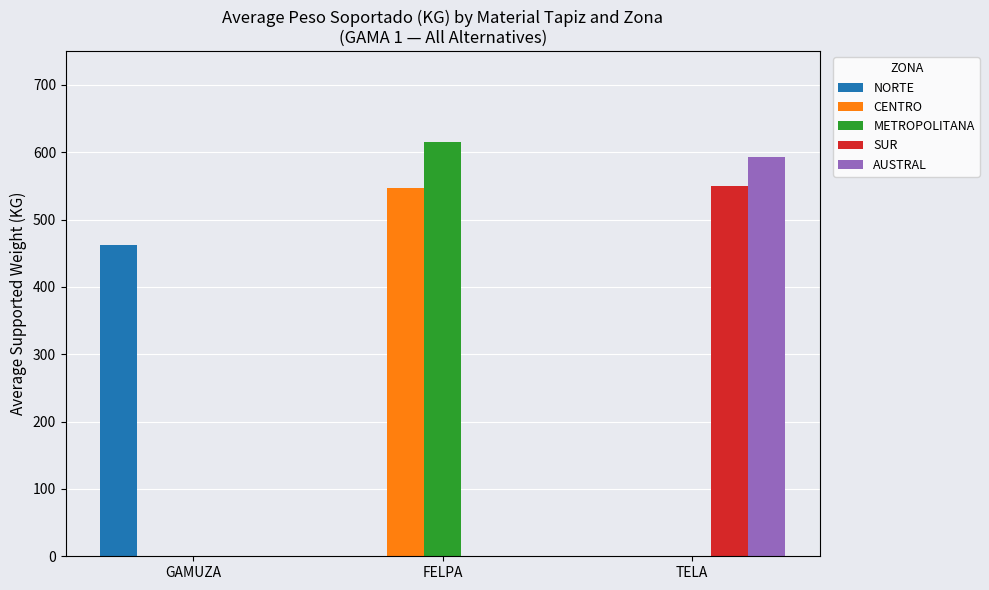

At which label does CENTRO reach its peak?

FELPA